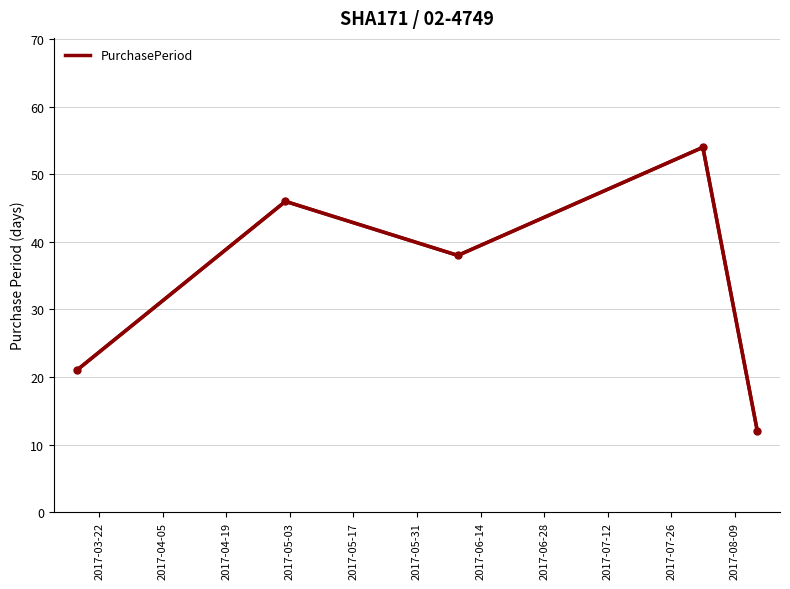

What is the difference between the maximum and minimum values?

42